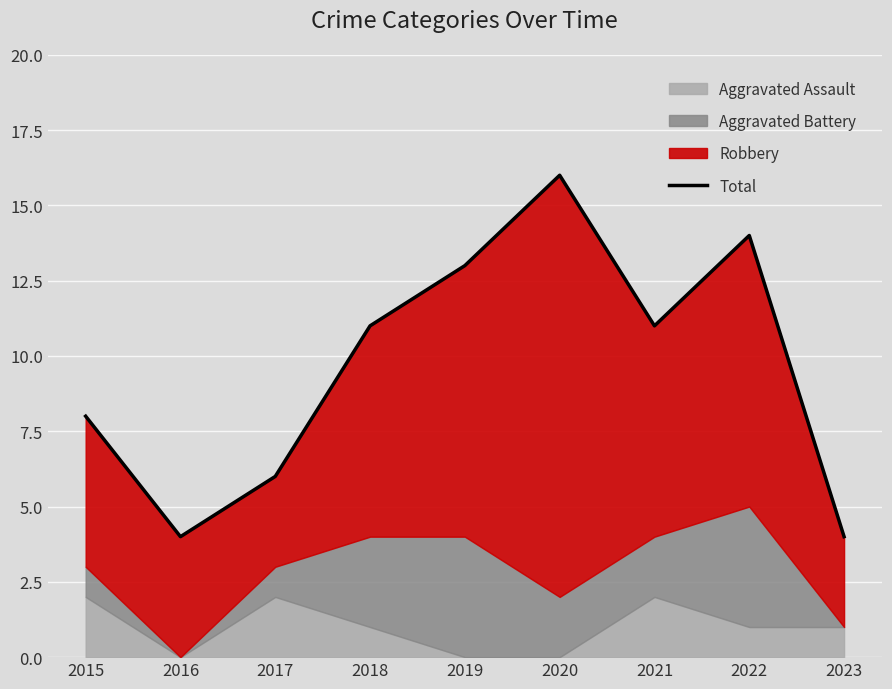

Approximately how many times larger is the value at 2020 compared to 2017?

2.7